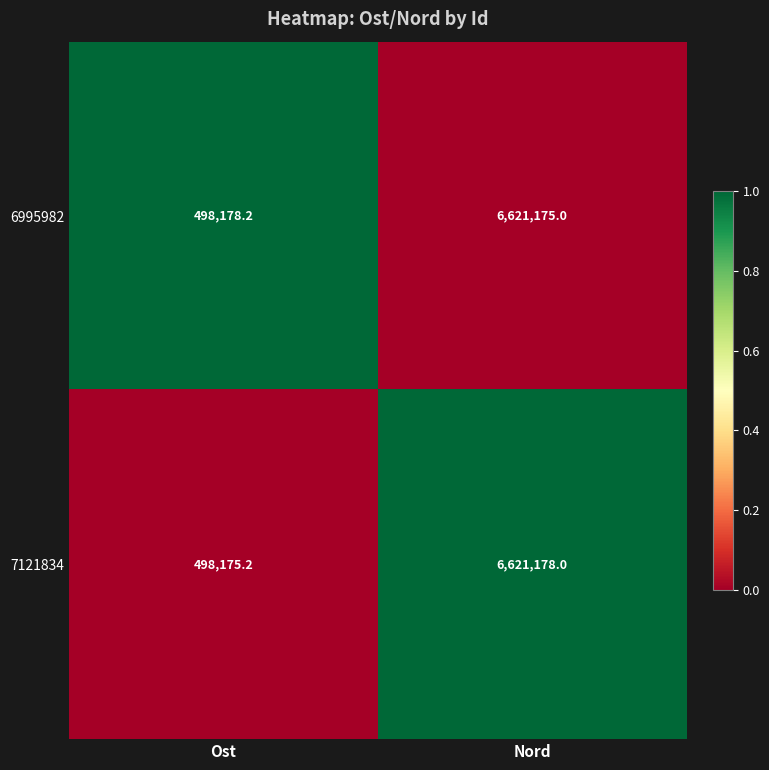

At which category does the chart reach its minimum across all series?

Ost